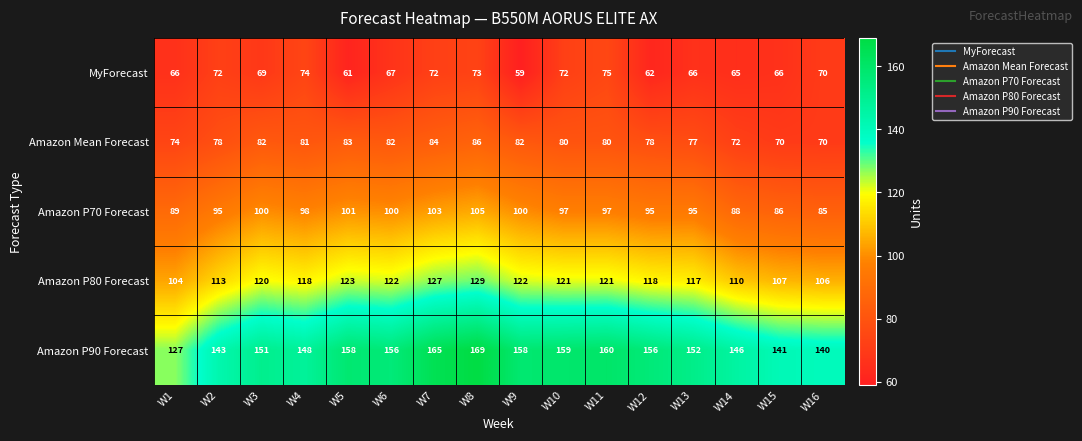

Is it true that Amazon P90 Forecast equals 160 at W11?

True